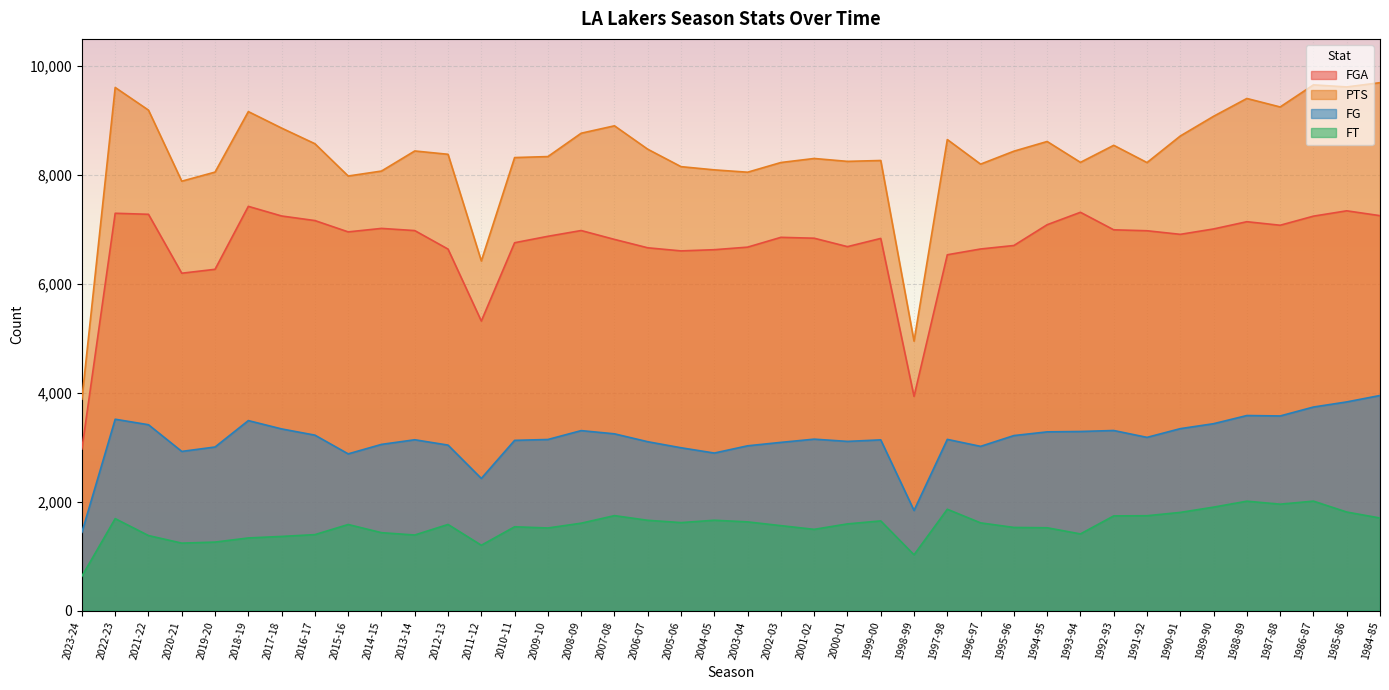

Rank the series by their maximum value, from lowest to highest.

FT, FG, FGA, PTS